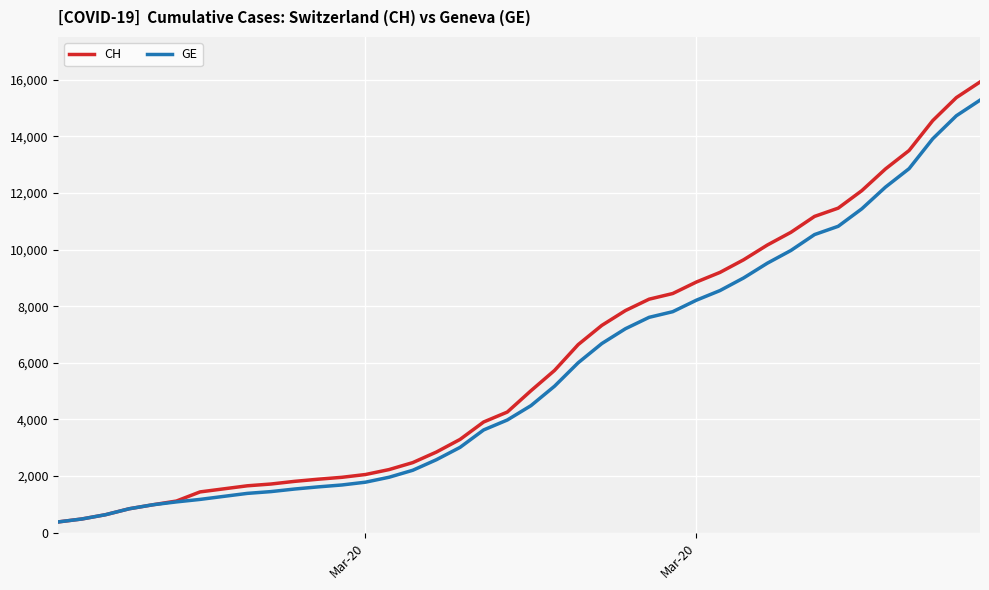

Which series has the widest spread of values?

CH